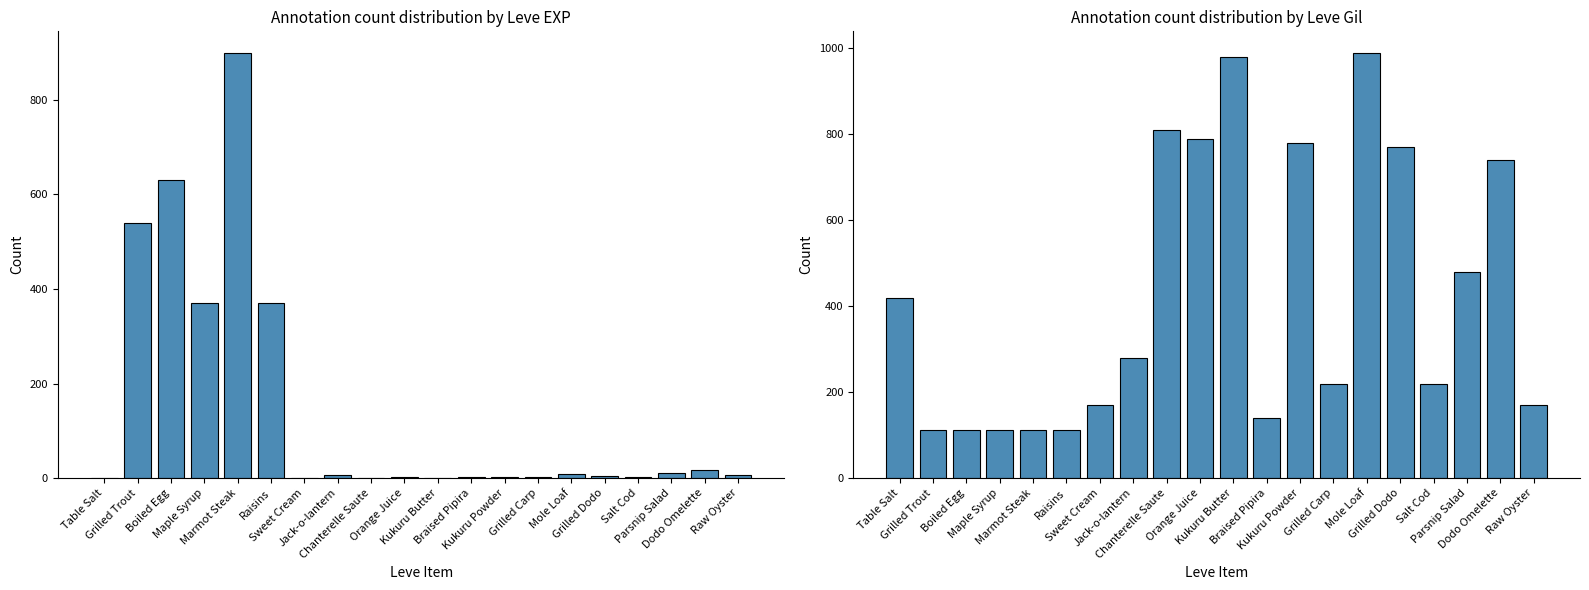

Rank the series by their average value, from lowest to highest.

Leve EXP, Leve Gil